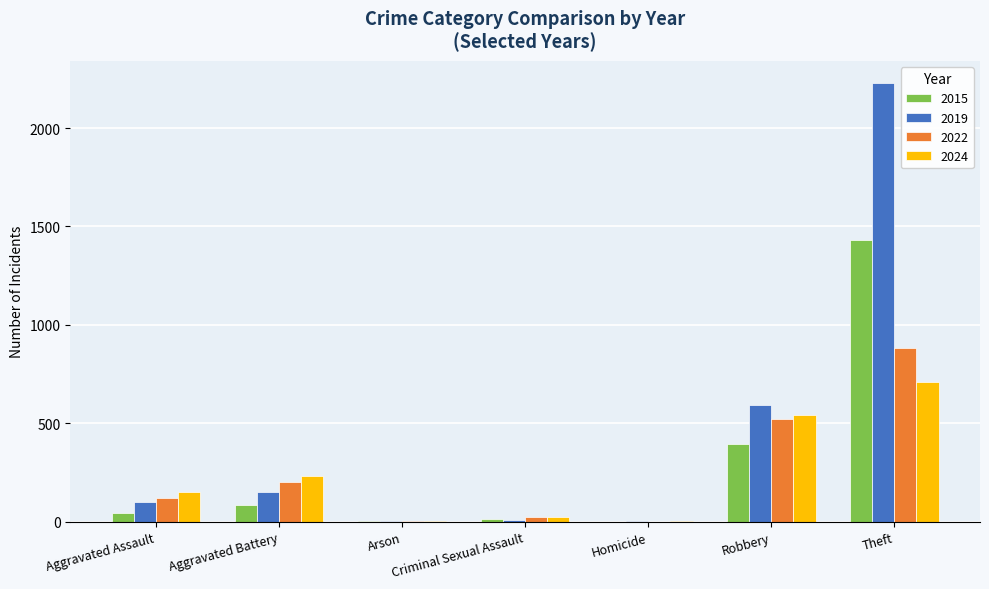

Where is 2022 nearest to the value 440?

Robbery